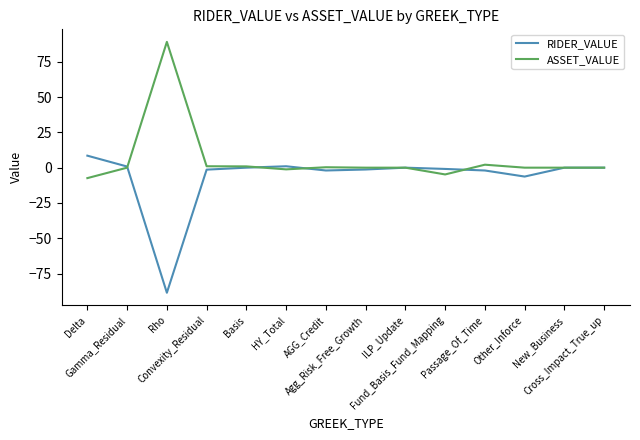

Is this an area chart (filled region under the line)?

No